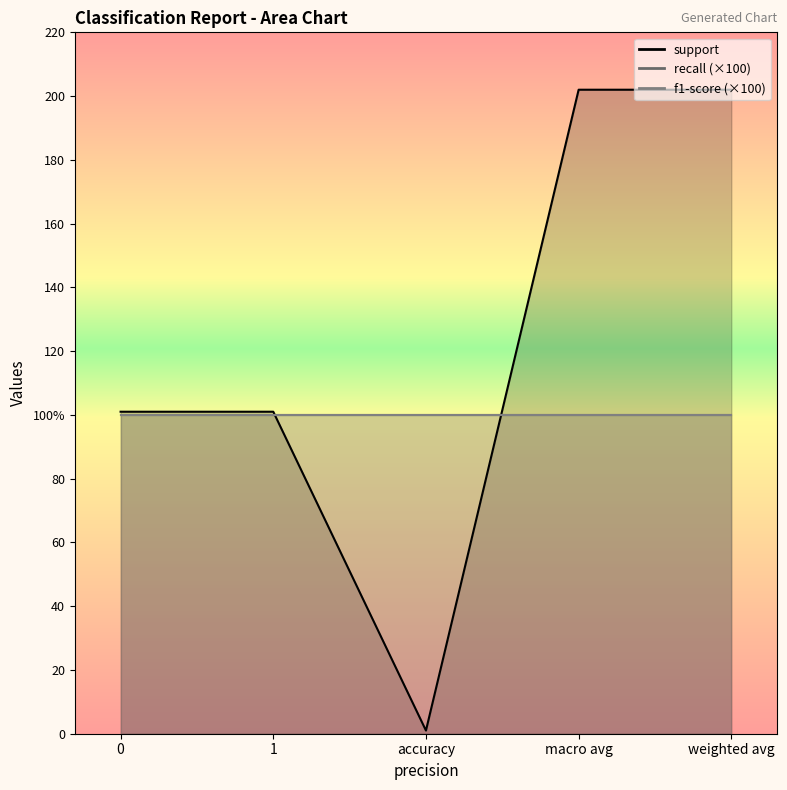

What is the difference between the maximum and second lowest values in the support series?

101